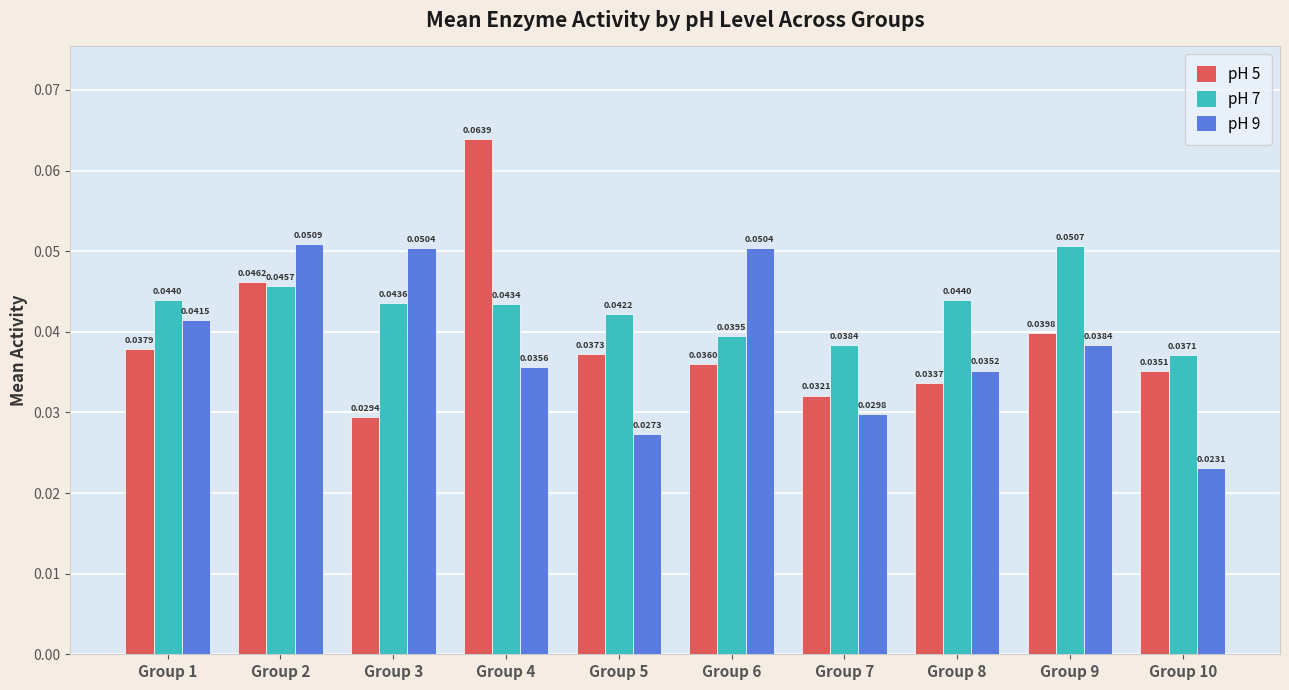

Where is pH 5 nearest to the value 0?

Group 3